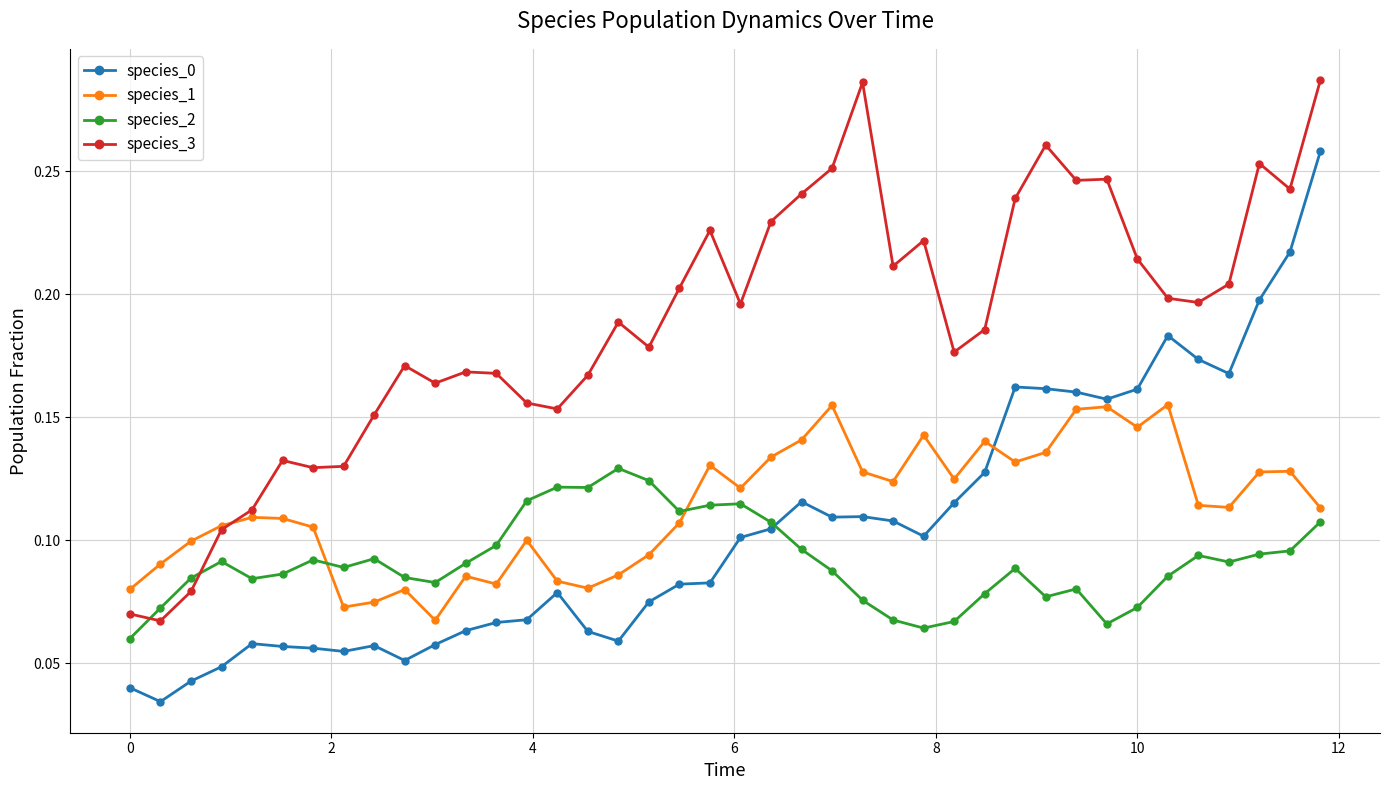

True or false: species_2 has more than 1 points higher than both neighbors.

True